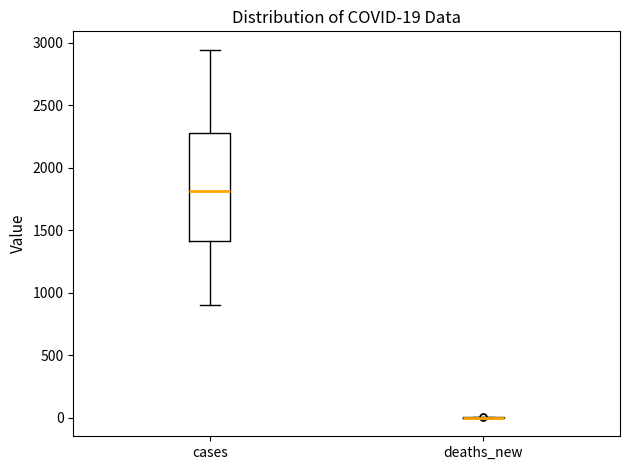

Comparing the boxes themselves (not the whiskers), which one is the tallest?

cases